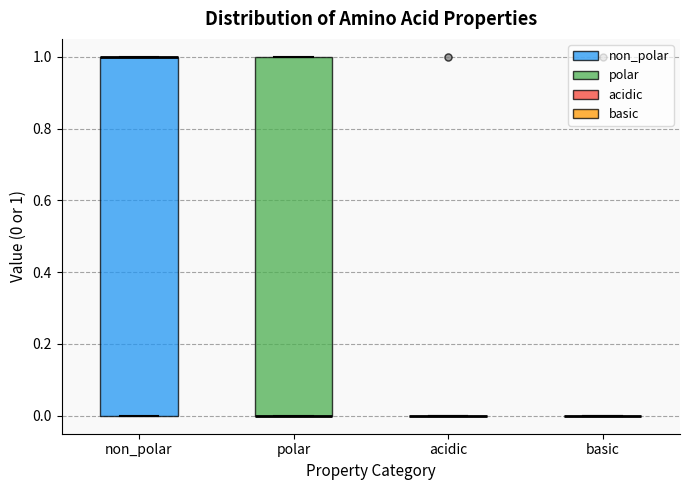

Reading left to right, read every box against the y-axis: the position of its median line, the range the box covers, and the ends of its whiskers. The values are not printed on the chart, so give them approximately, as read against the axis.

non_polar: median 1 (drawn on the box's upper edge), box 0 to 1, whiskers 0 to 1
polar: median 0 (drawn on the box's lower edge), box 0 to 1, whiskers 0 to 1
acidic: box collapsed to a line at 0, whiskers 0 to 0
basic: box collapsed to a line at 0, whiskers 0 to 0